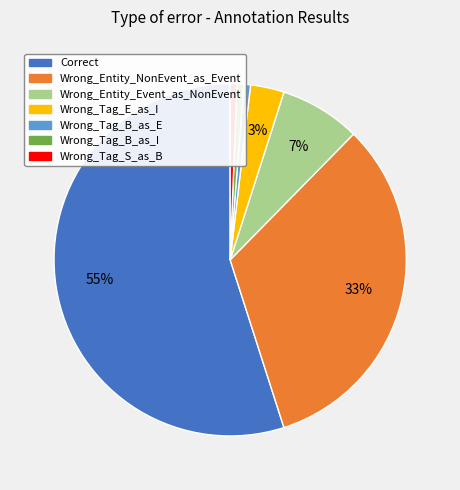

Is it true that Wrong_Tag_B_as_E is 1% of the pie?

True